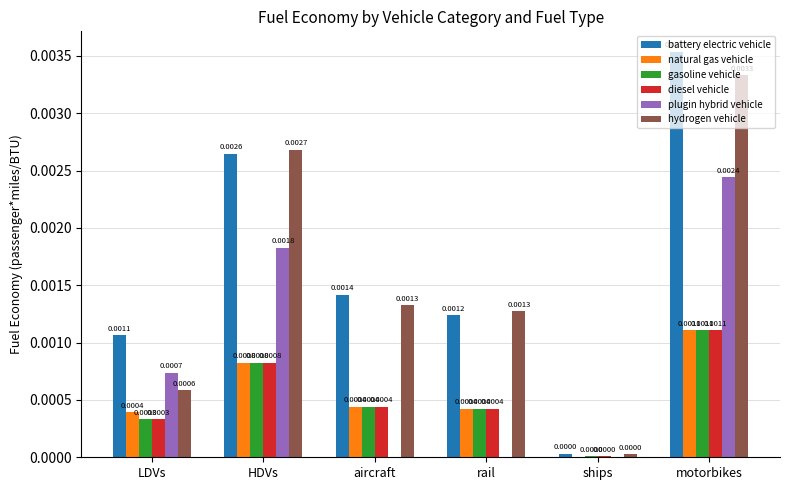

Which series has the widest spread of values?

battery electric vehicle